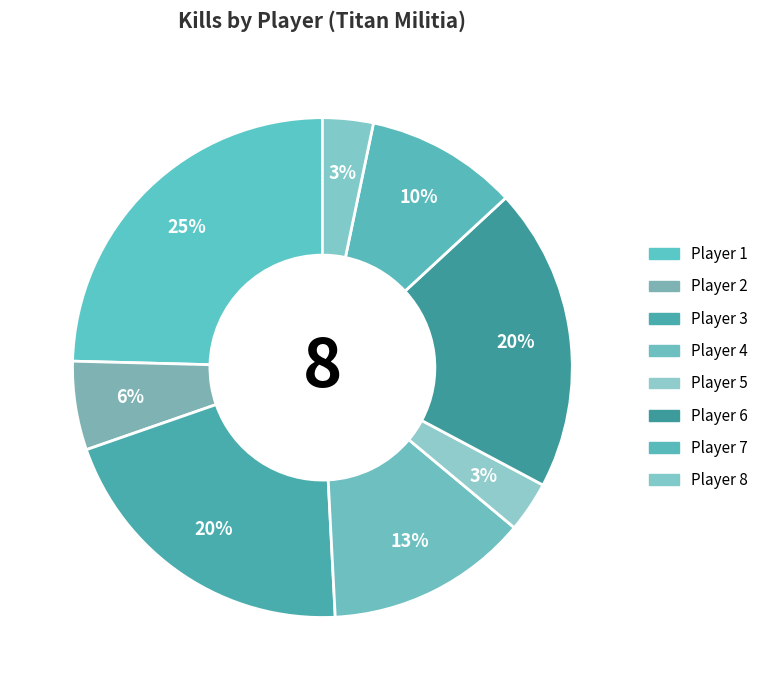

How many segments does this pie chart have?

8